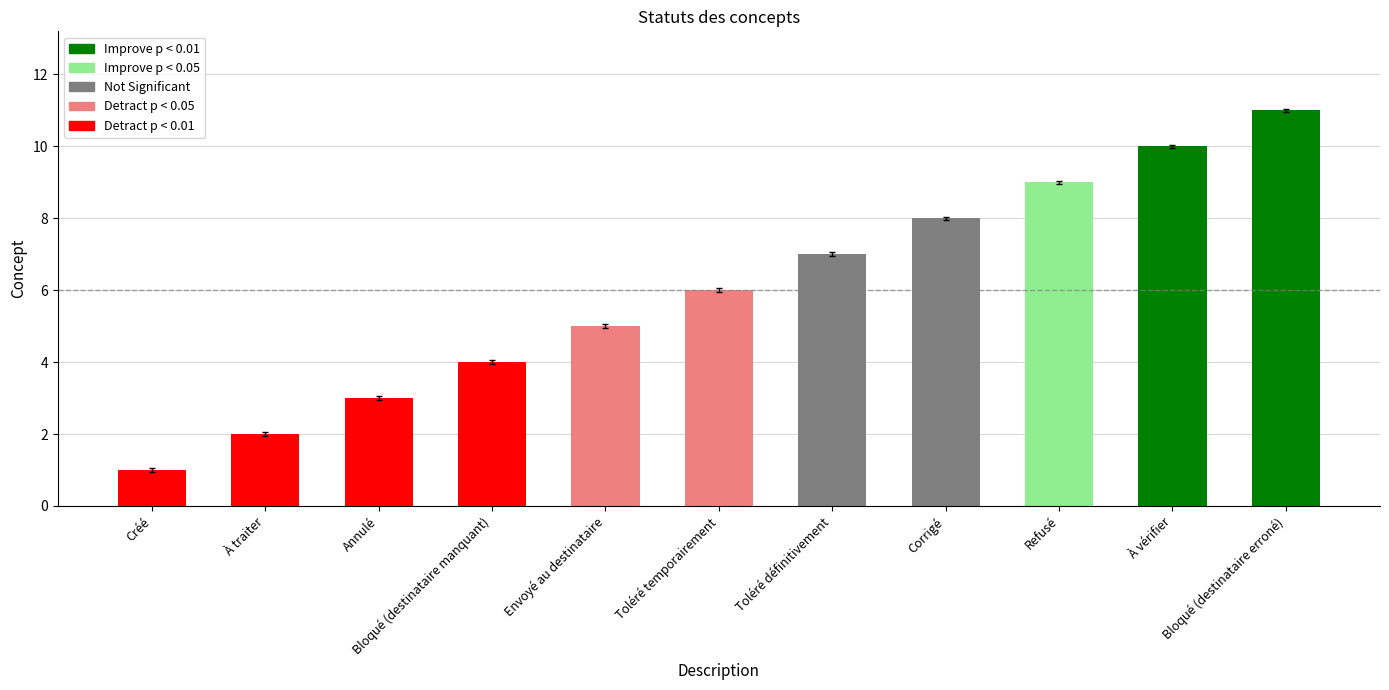

Reading left to right, extract all data points from this chart.

Créé=0.9	À traiter=1.9	Annulé=3.0	Bloqué (destinataire manquant)=4.0	Envoyé au destinataire=5.0	Toléré temporairement=6.0	Toléré définitivement=7.0	Corrigé=8.0	Refusé=8.9	À vérifier=9.9	Bloqué (destinataire erroné)=10.9